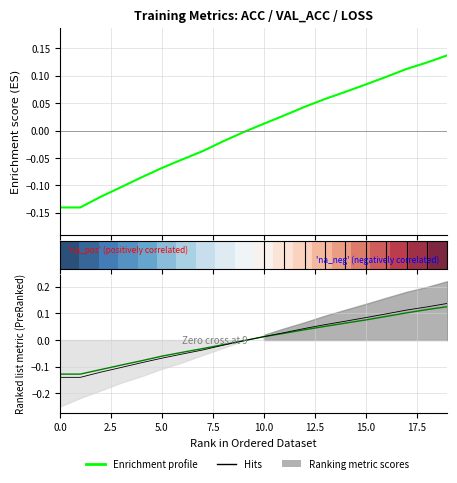

Does the chart have visible grid lines?

Yes